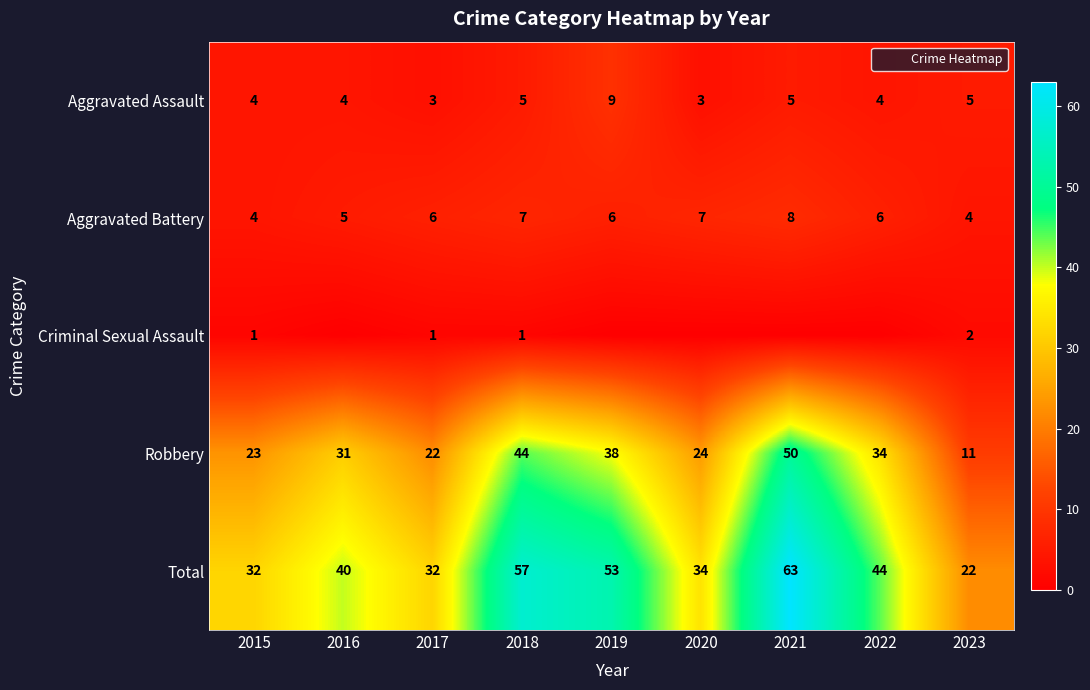

Count the Aggravated Assault values in the range 4 to 5.

6